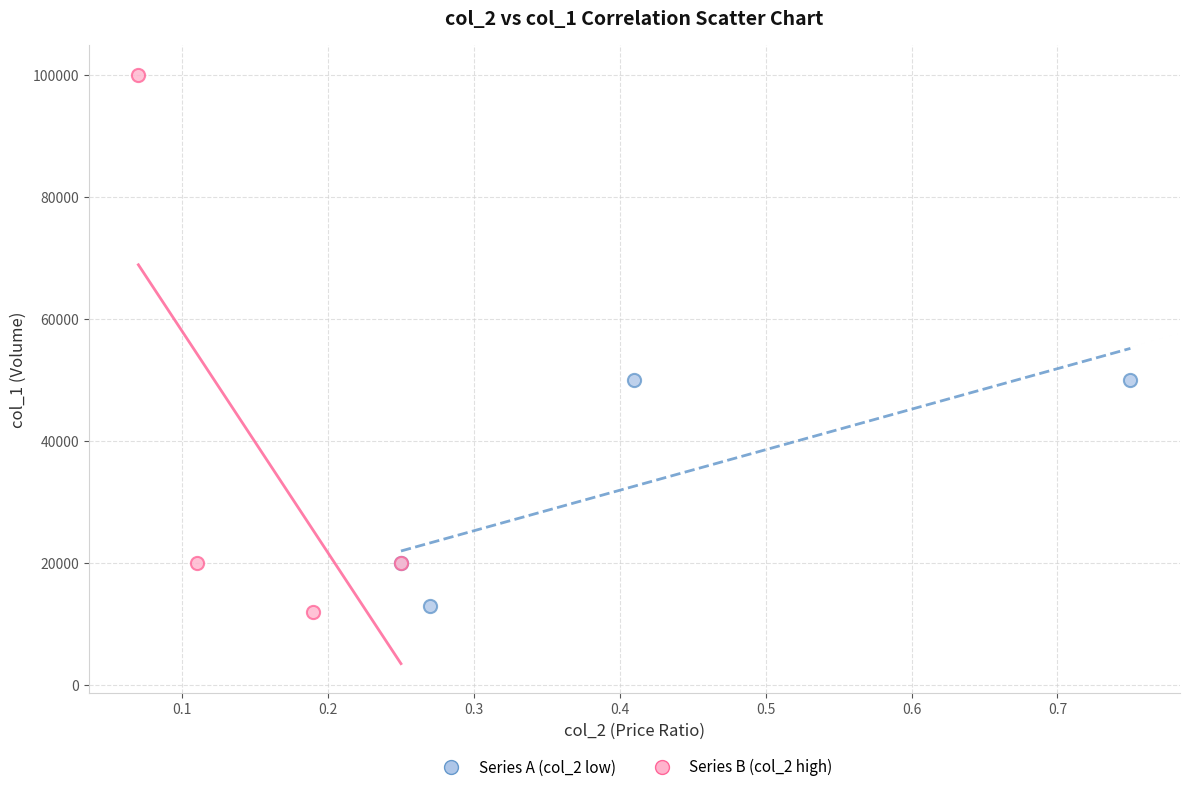

Which series reaches the maximum Y coordinate?

Series B (col_2 high)